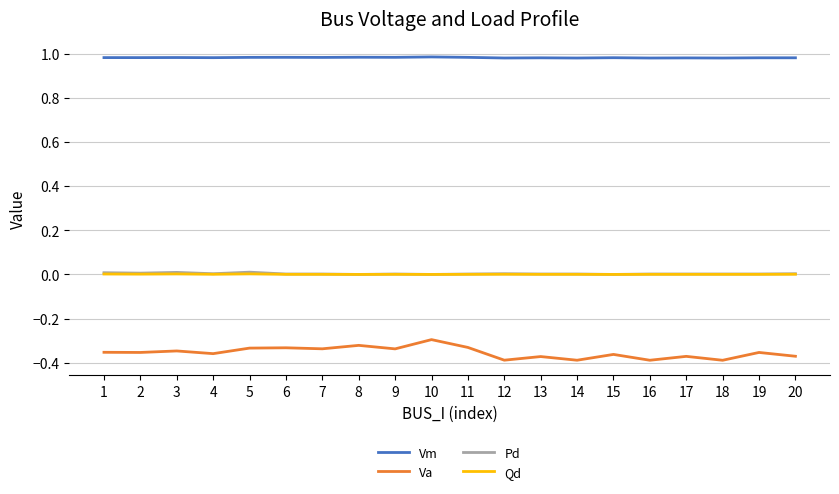

The Qd series shows 0.0 at 14. True or false?

True